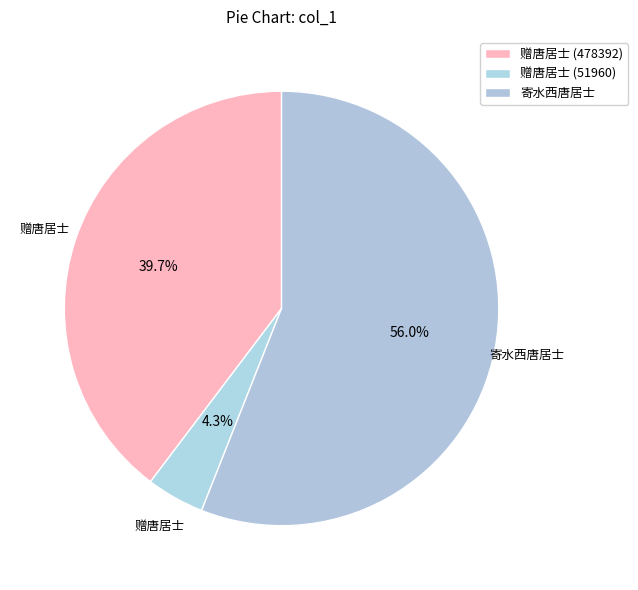

Between 赠唐居士 (51960) and 寄水西唐居士, which is larger?

寄水西唐居士